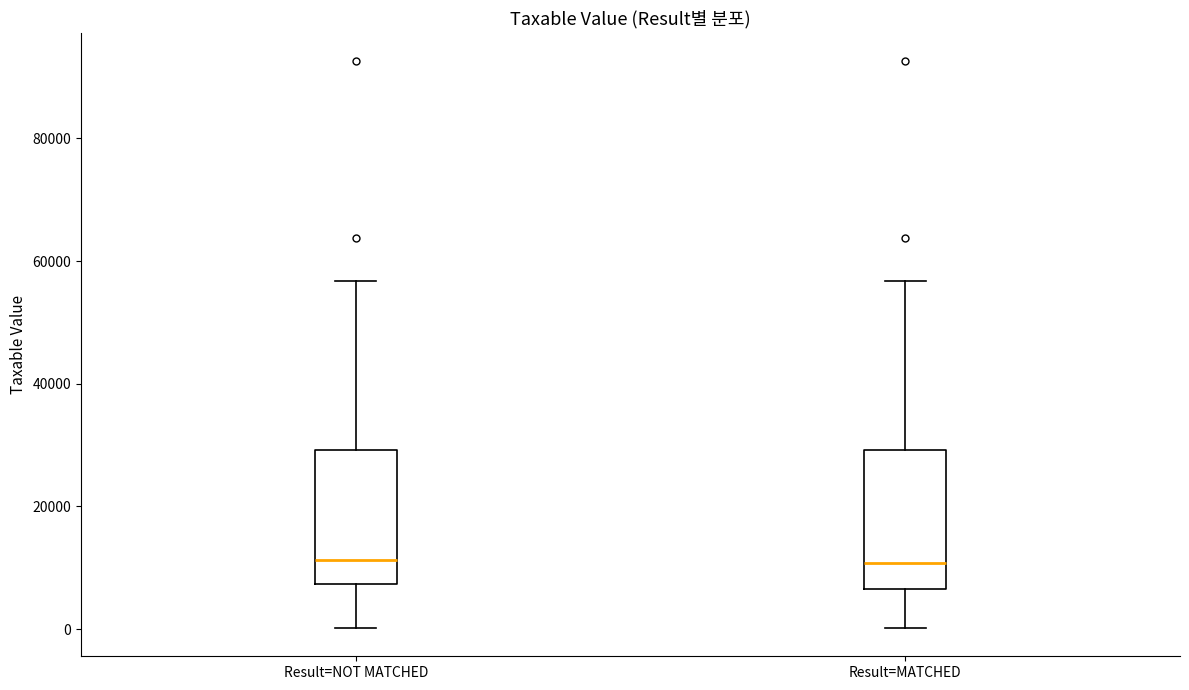

Reading left to right, read every box against the y-axis: the position of its median line, the range the box covers, and the ends of its whiskers. The values are not printed on the chart, so give them approximately, as read against the axis.

Result=NOT MATCHED: median 12000, box 8000 to 30000, whiskers 0 to 56000
Result=MATCHED: median 10000, box 6000 to 30000, whiskers 0 to 56000